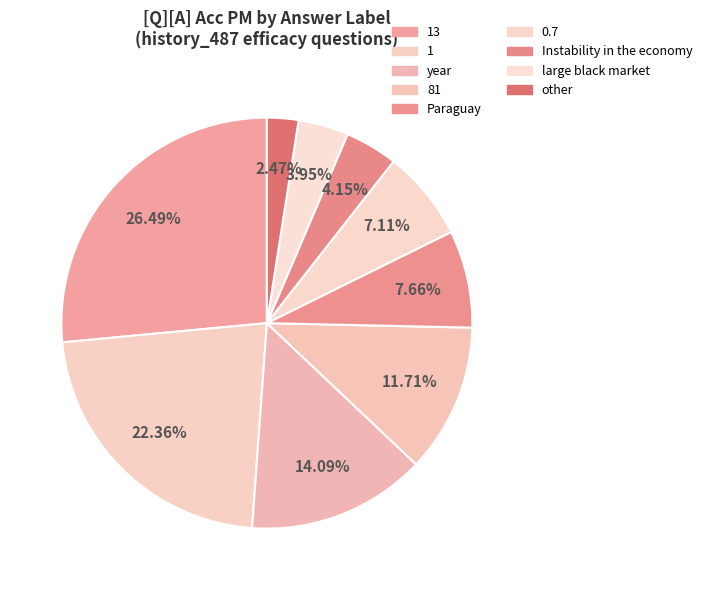

Count the number of slices in the pie.

9